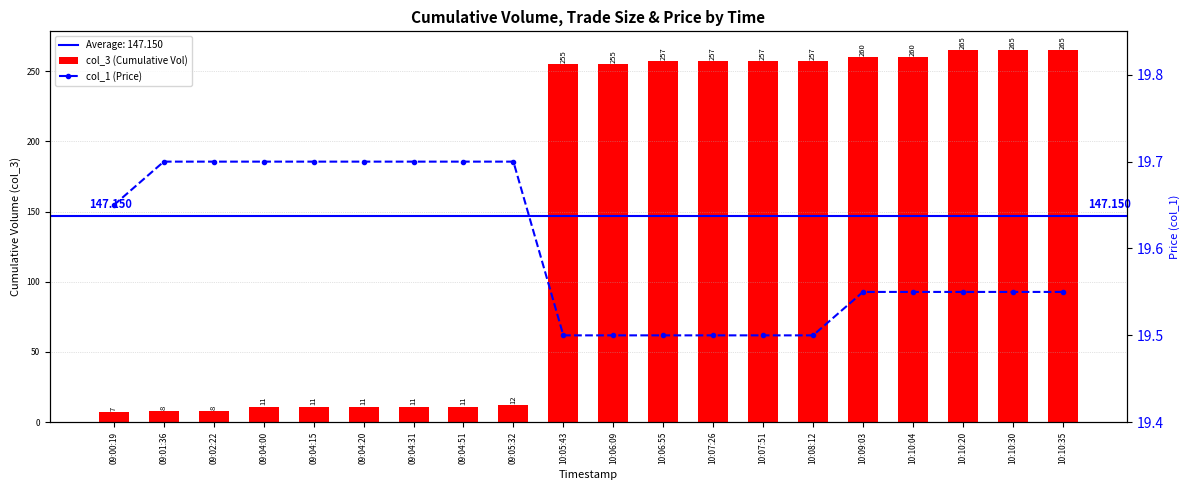

What is the greatest value displayed?

265.0